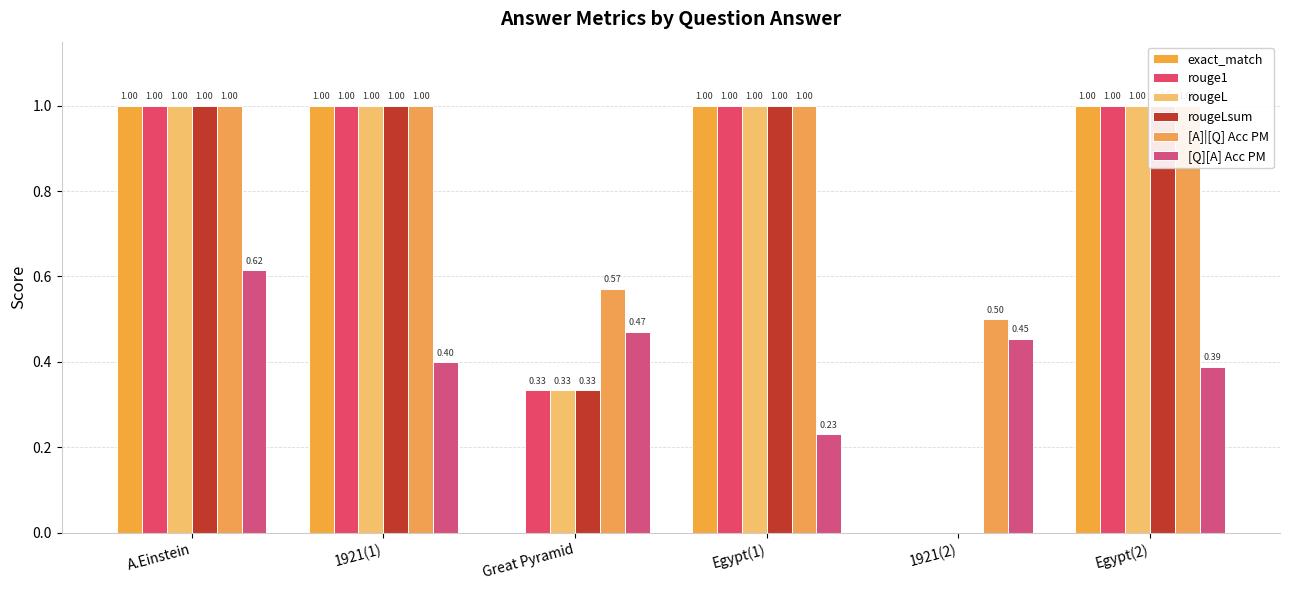

What is the average value of the [A]|[Q] Acc PM series?

0.8